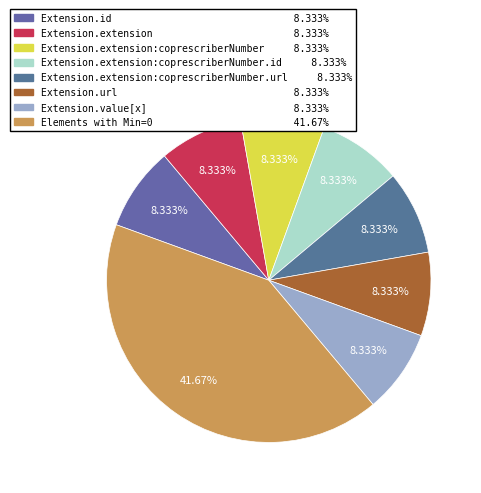

How many slices are in this pie chart?

8